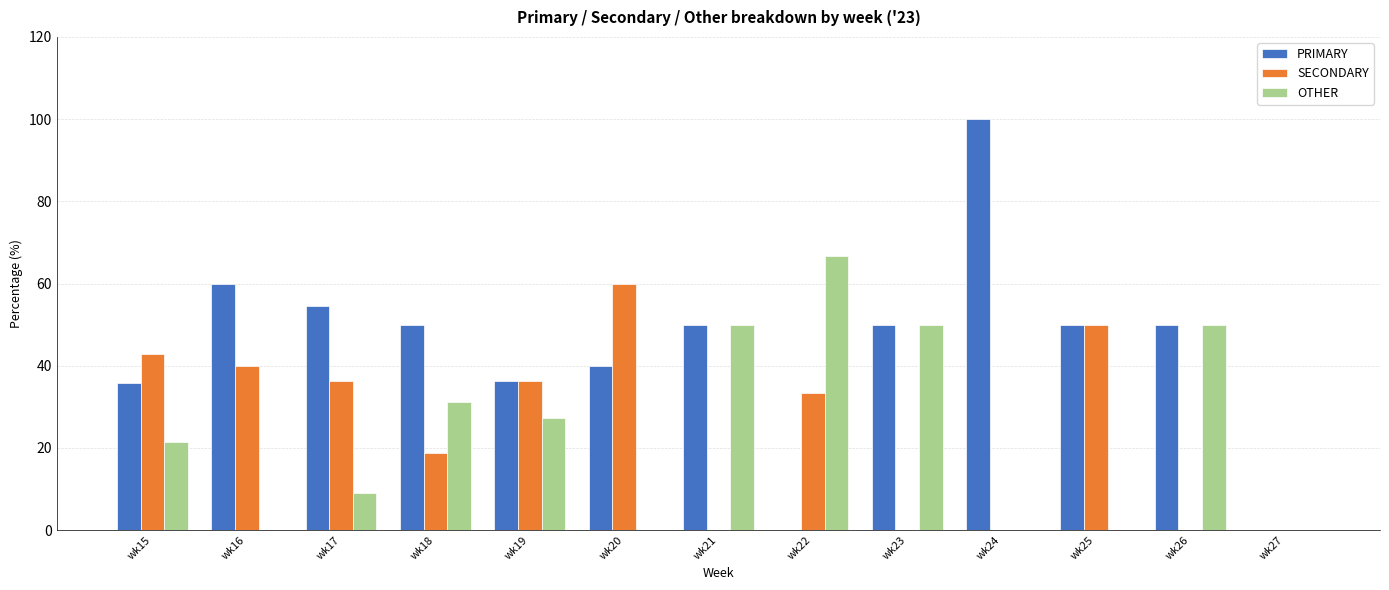

What is the approximate value of OTHER at wk17?

9.1